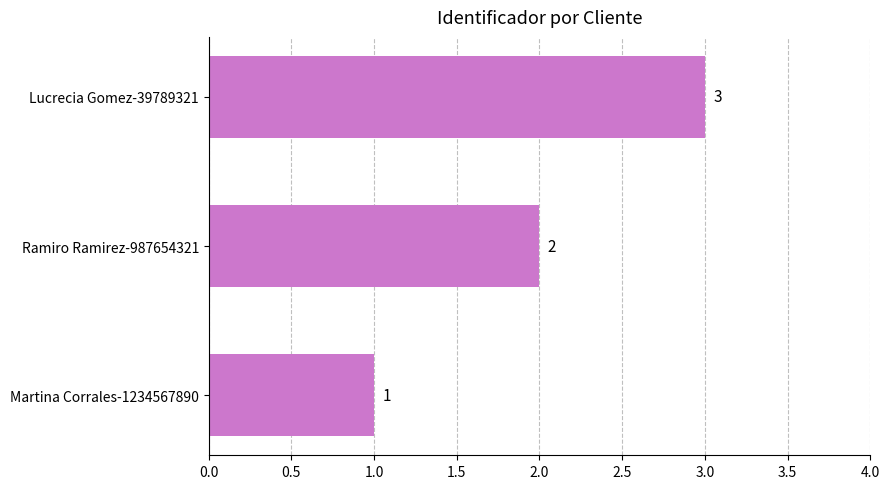

Is it true that the value at Ramiro Ramirez-987654321 is 1?

False